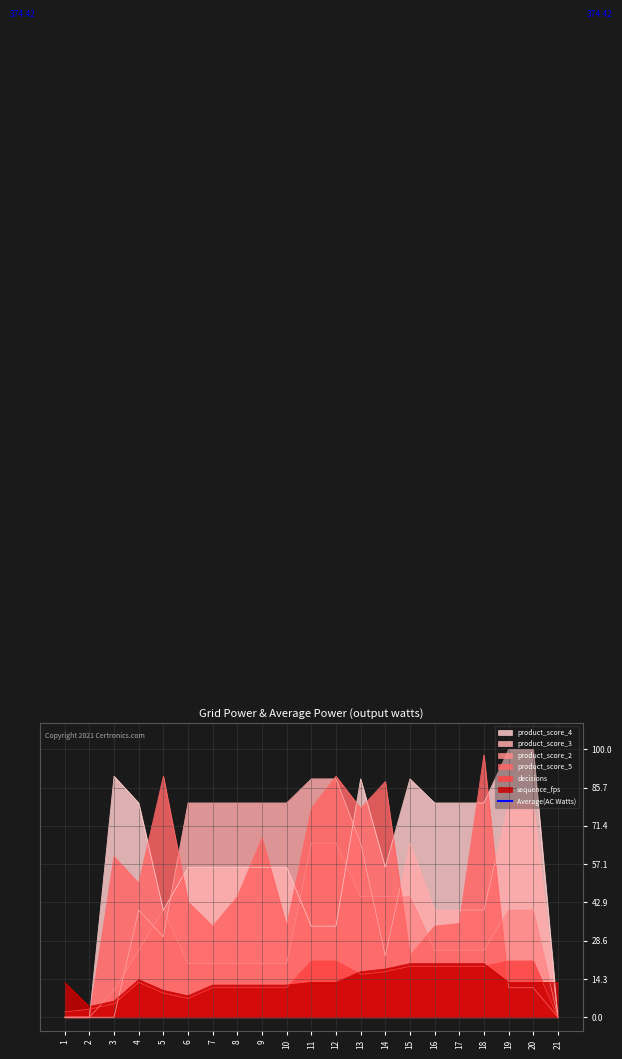

How many times do product_score_2 and product_score_4 cross each other?

2